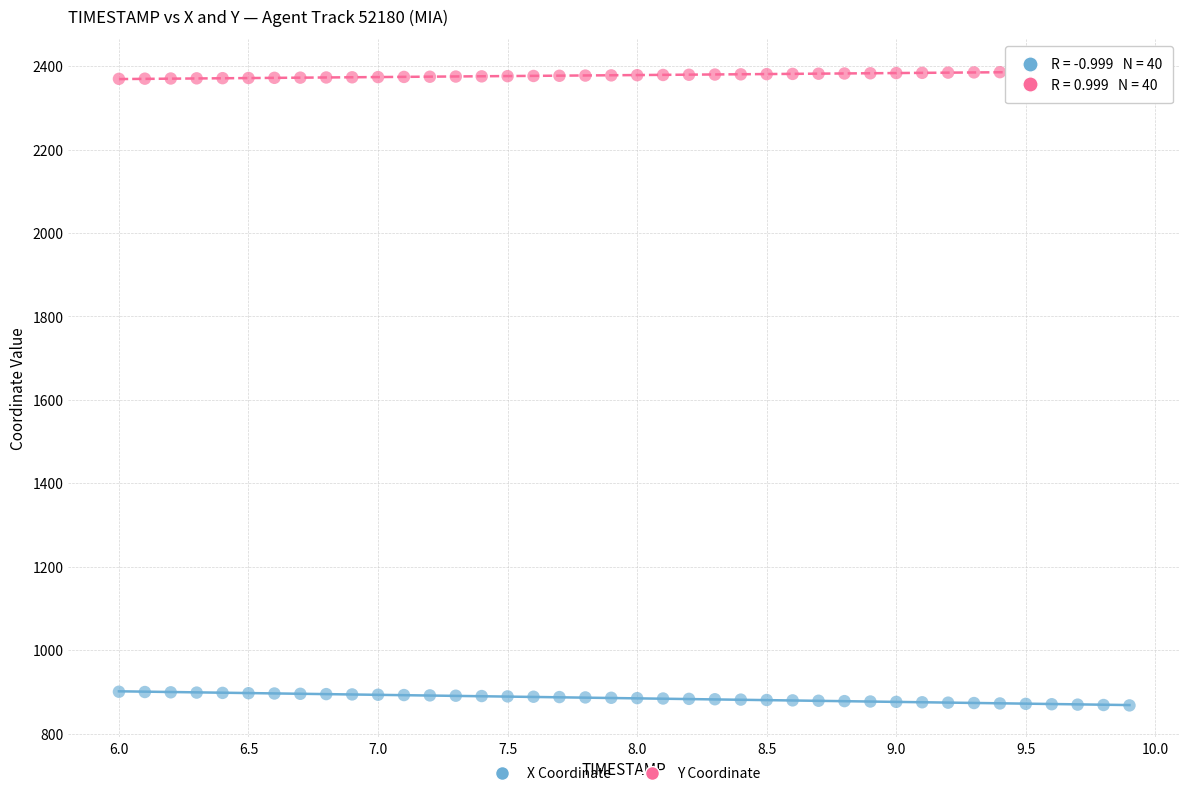

Across all data points, what is the range of X values (max minus min)?

3.9